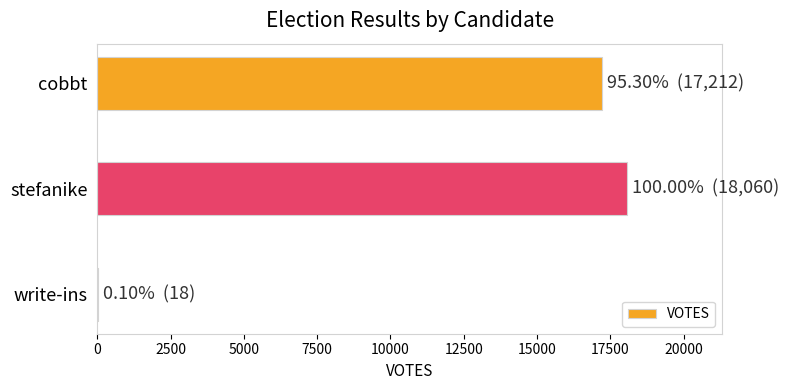

The chart shows a value of 18060 at stefanike. True or false?

True